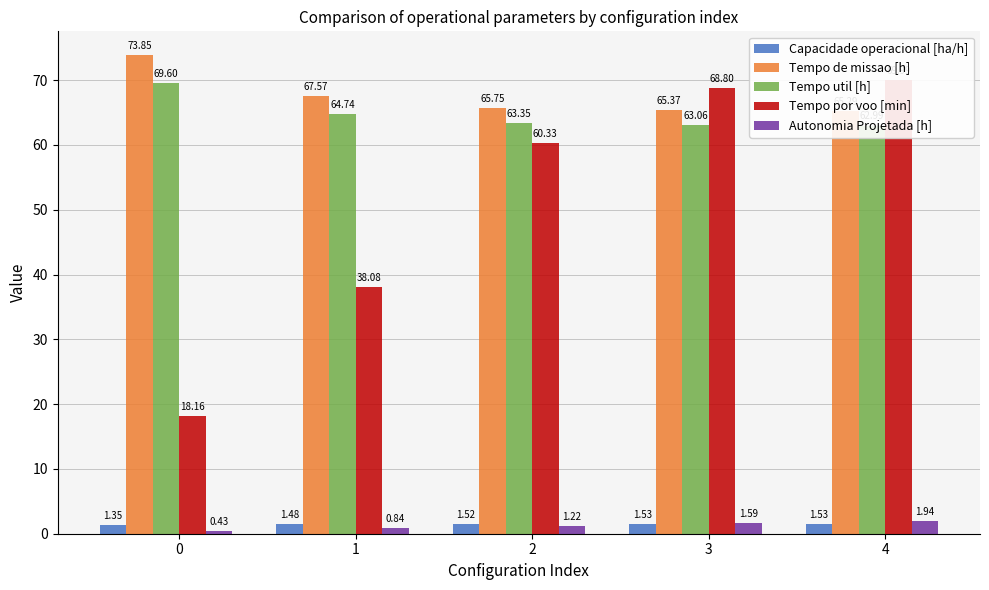

Which series changed the most between 1 and 4?

Tempo por voo [min]